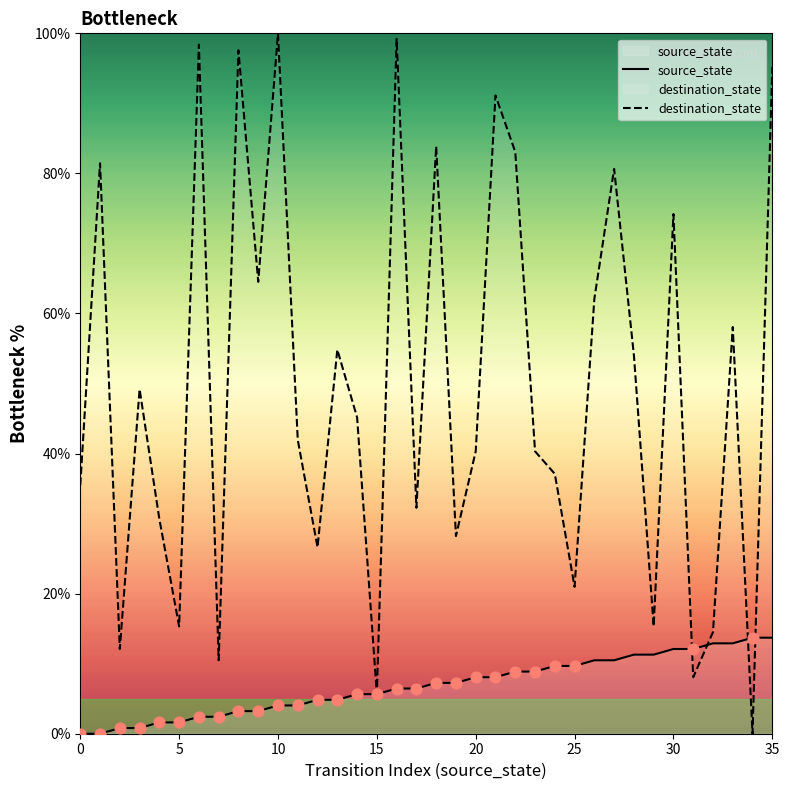

At which category is the sum across all series the highest?

35